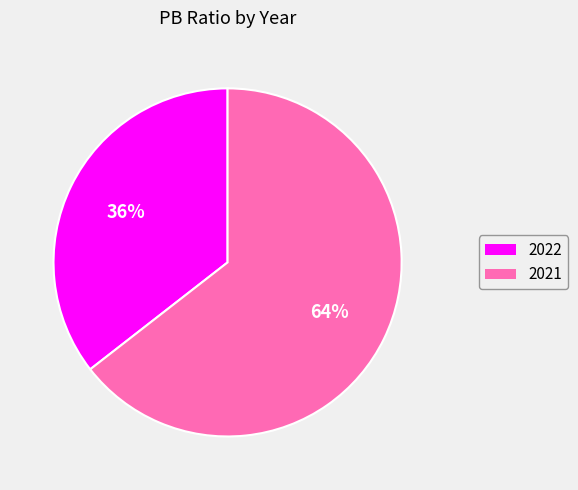

Combined, do 2022 and 2021 account for over 50%?

Yes